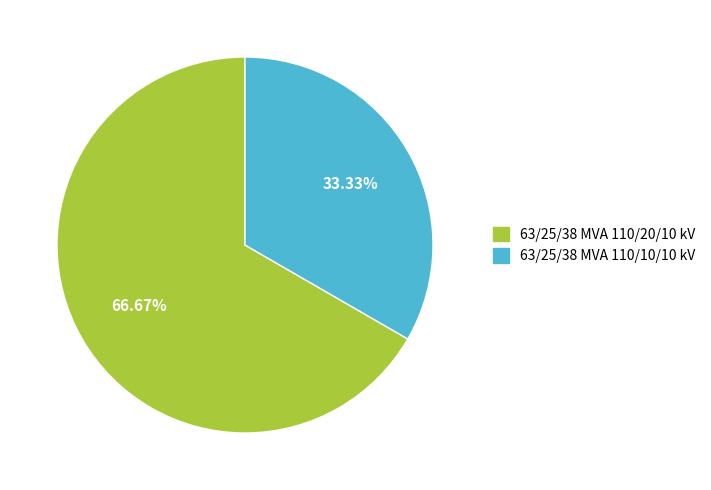

Approximately how many times larger is the value at 63/25/38 MVA 110/10/10 kV compared to 63/25/38 MVA 110/20/10 kV?

0.5